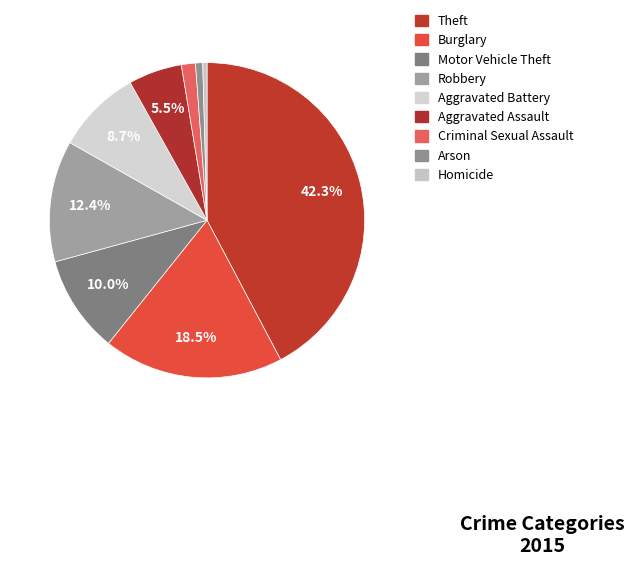

Which slice is the smallest?

Homicide